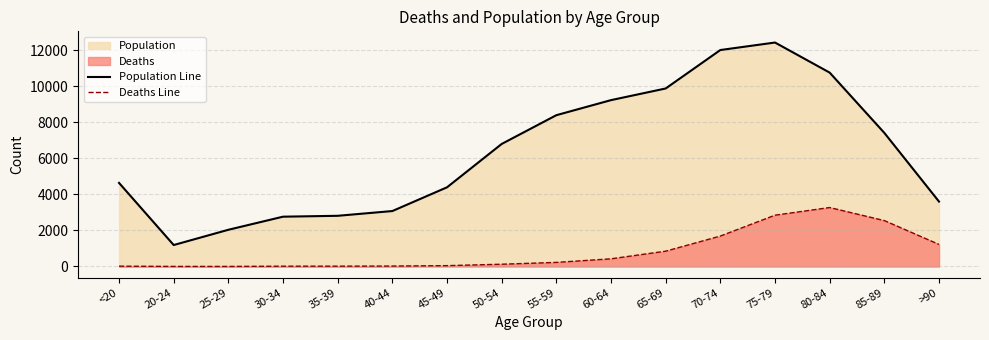

Where does the Population Line series first go above 6803?

55-59